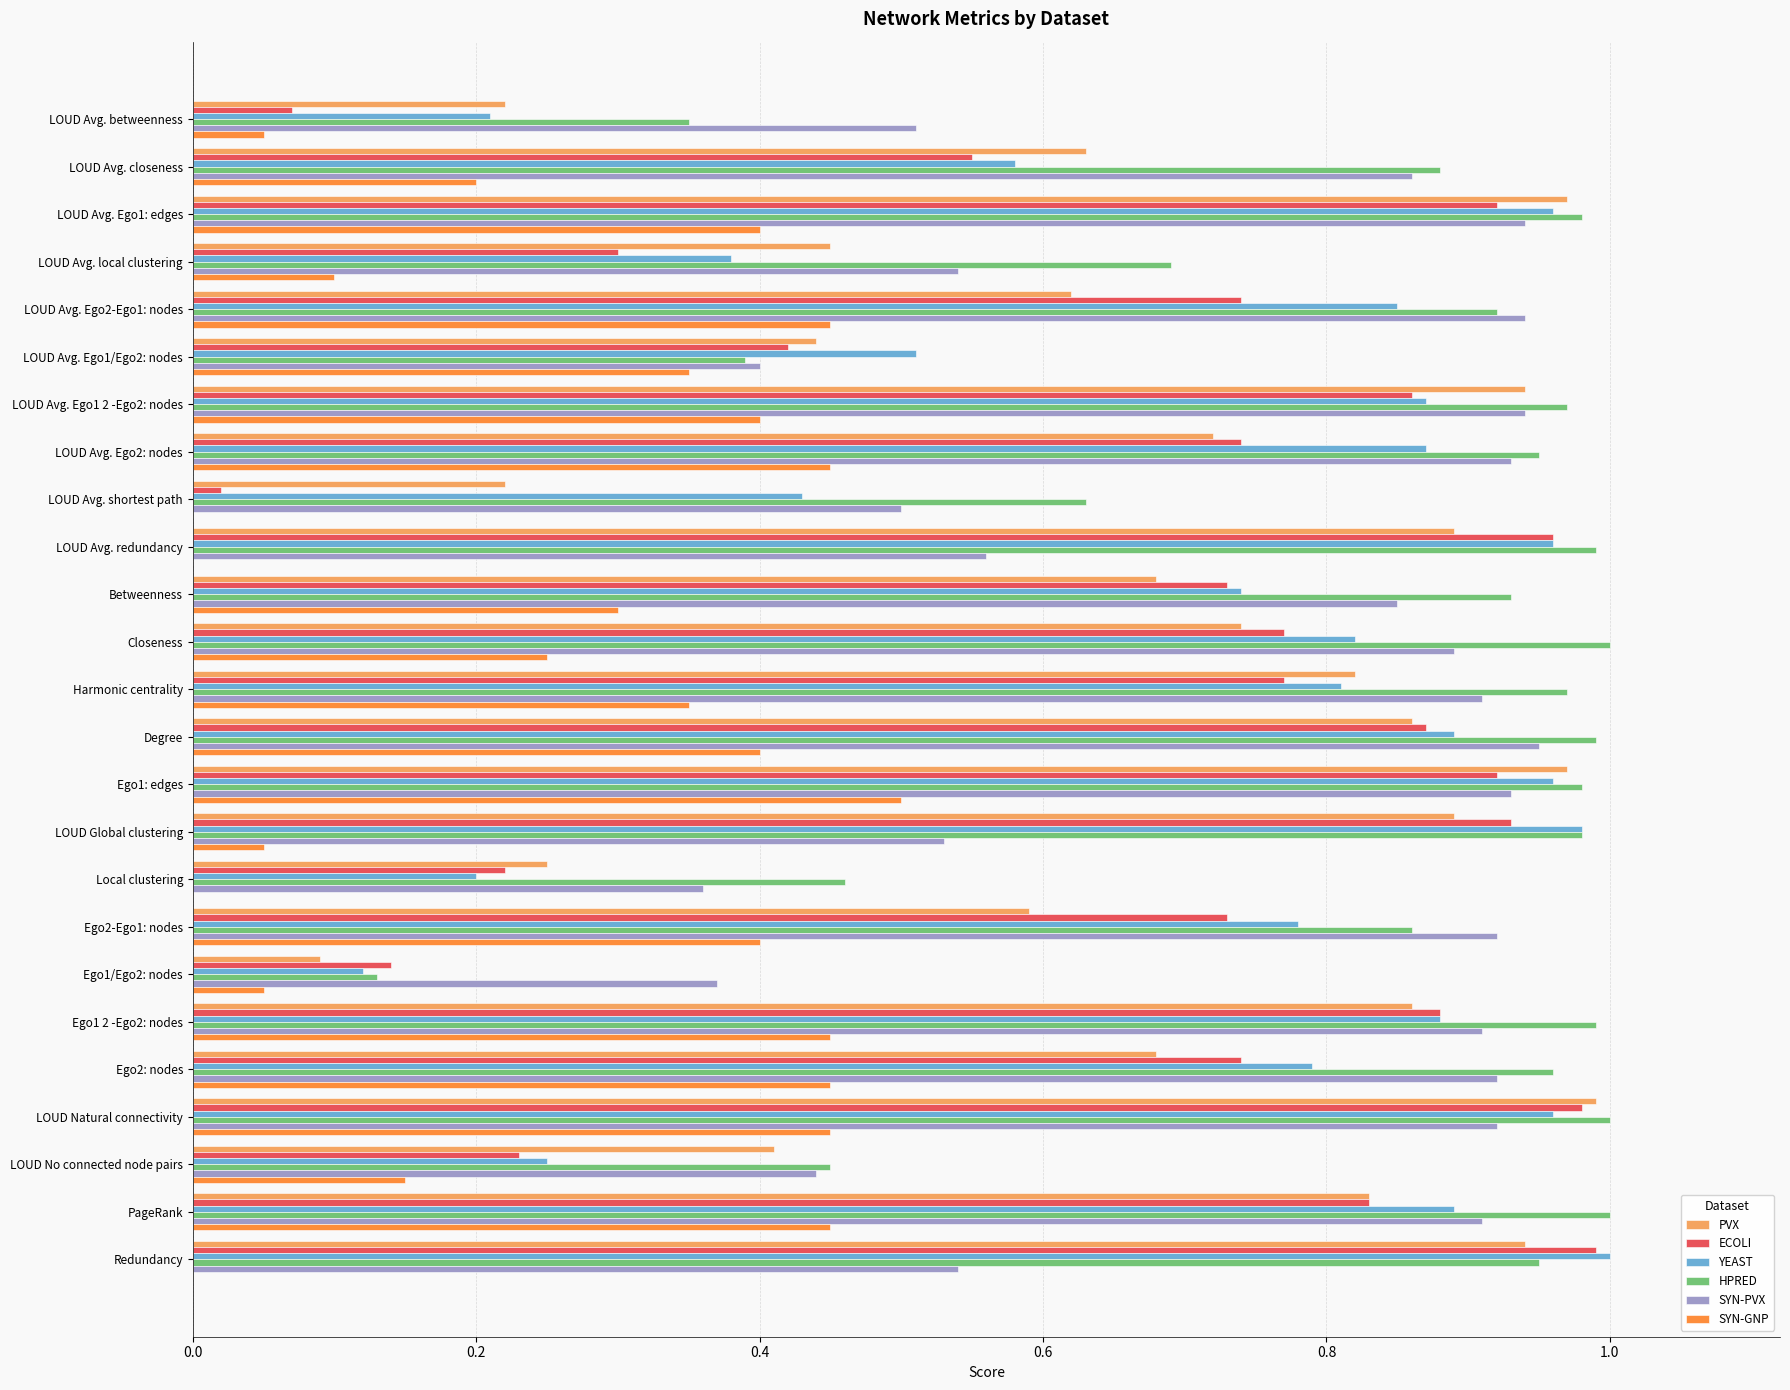

Is it true that SYN-GNP equals 0.2 at LOUD Avg. local clustering?

False